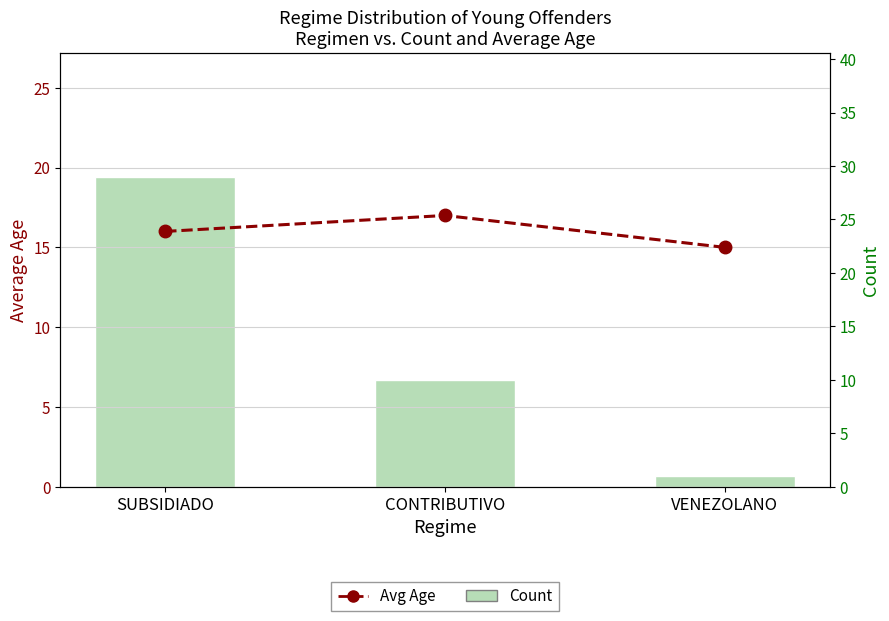

The value of Count at CONTRIBUTIVO is 4. True or false?

False